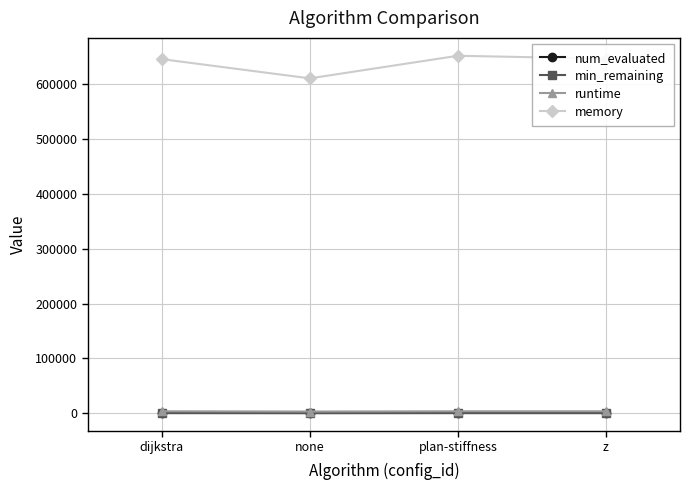

What is the greatest value displayed?

652440.0